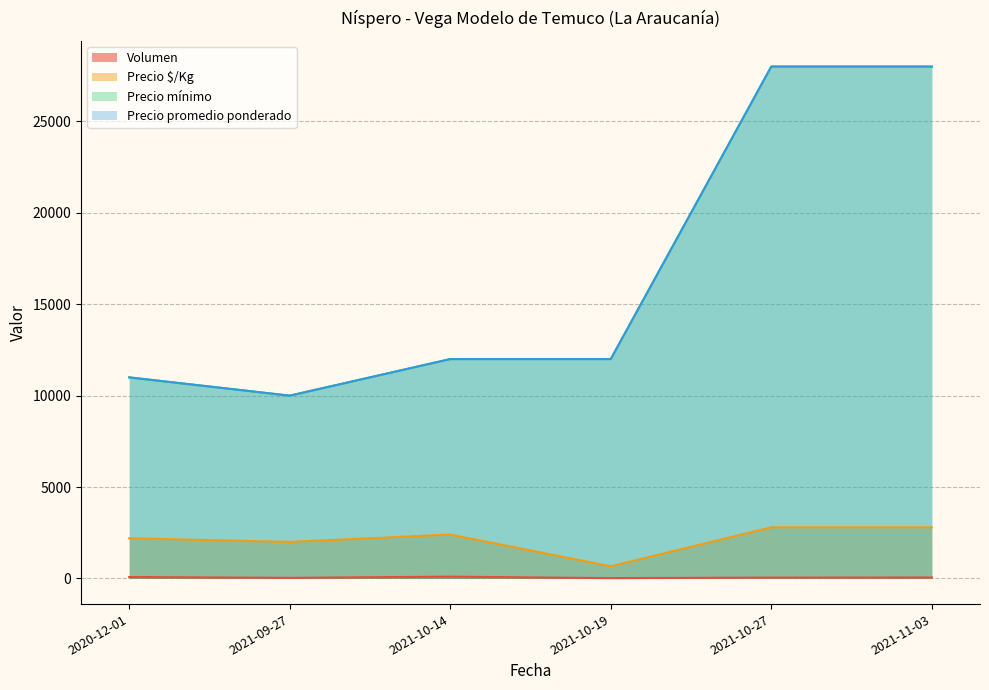

Which series has the largest total across all categories?

Precio mínimo